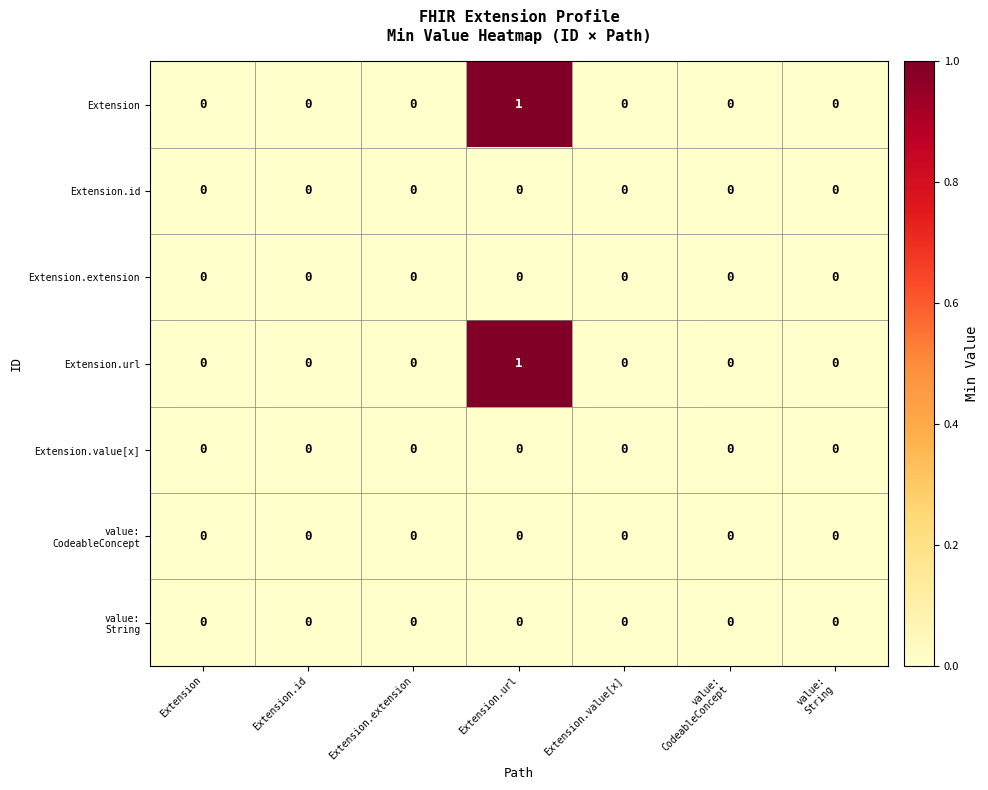

At which category is the sum across all series the highest?

Extension.url